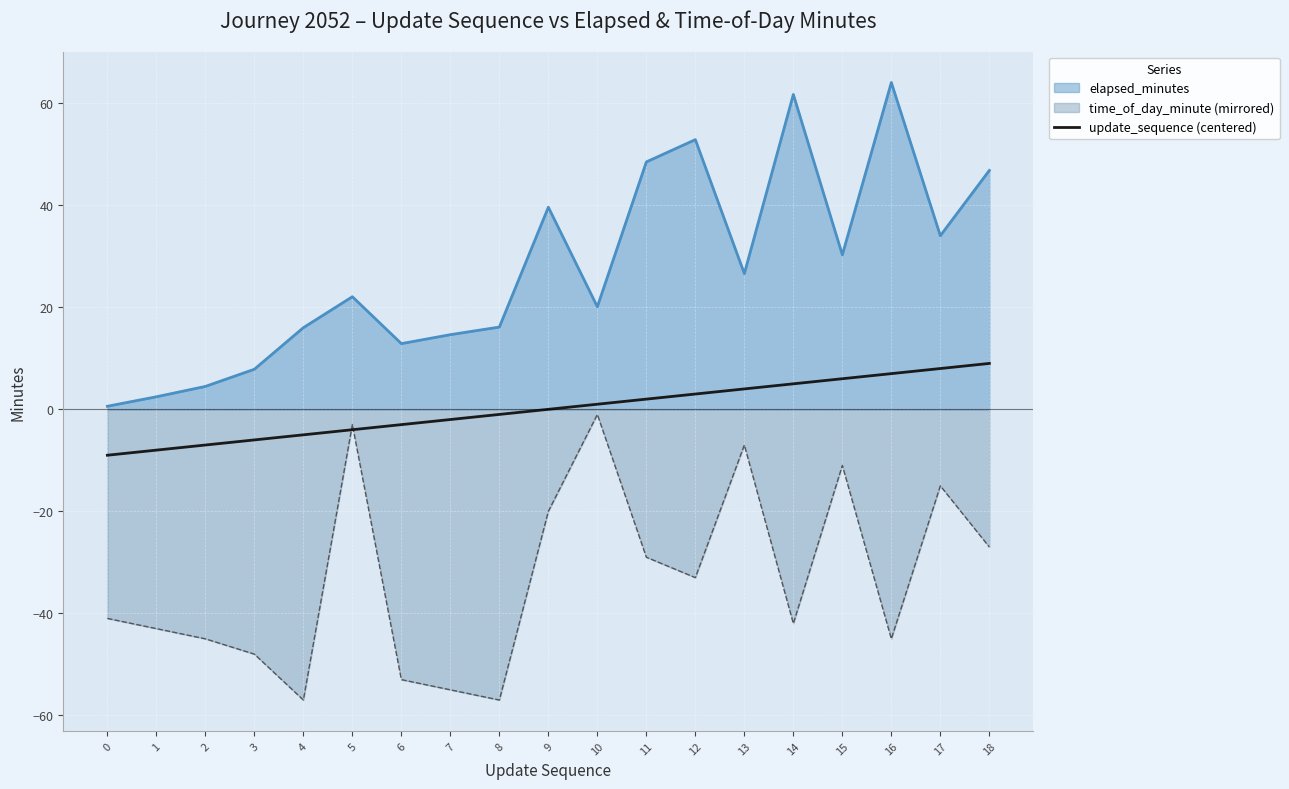

True or false: the data has more than 2 interior local peaks.

False